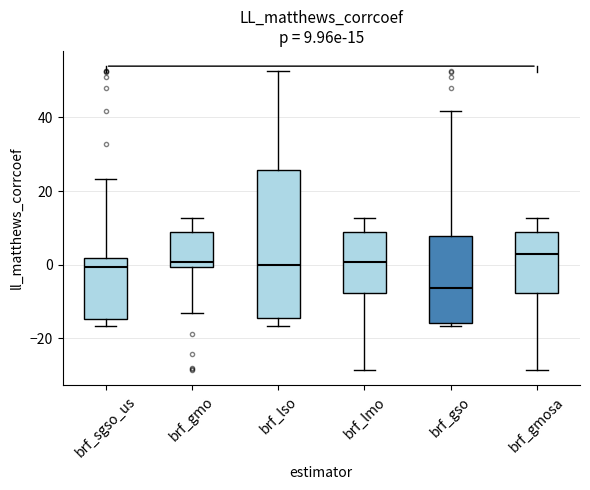

Which box is the tallest, from its lower edge to its upper edge?

brf_lso